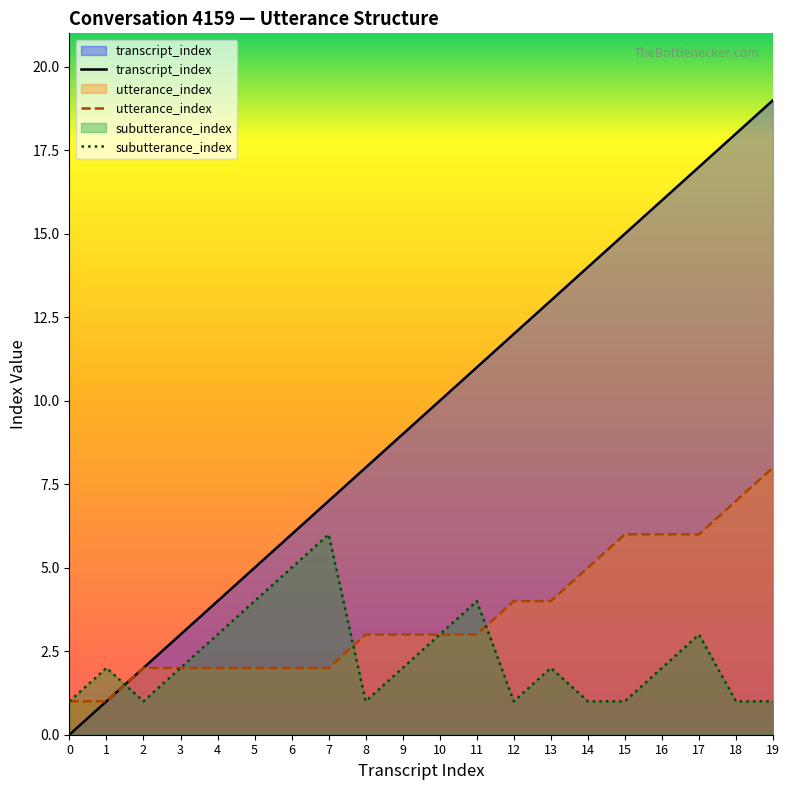

Reading right to left, what are all the values shown in this chart?

transcript_index: 19=19	18=18	17=17	16=16	15=15	14=14	13=13	12=12	11=11	10=10	9=9	8=8	7=7	6=6	5=5	4=4	3=3	2=2	1=1	0=0
utterance_index: 19=8	18=7	17=6	16=6	15=6	14=5	13=4	12=4	11=3	10=3	9=3	8=3	7=2	6=2	5=2	4=2	3=2	2=2	1=1	0=1
subutterance_index: 19=1	18=1	17=3	16=2	15=1	14=1	13=2	12=1	11=4	10=3	9=2	8=1	7=6	6=5	5=4	4=3	3=2	2=1	1=2	0=1